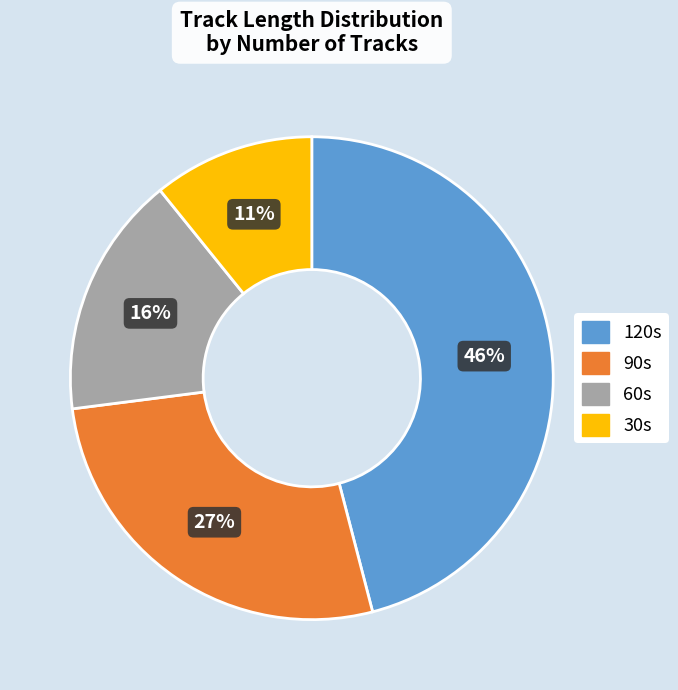

To the nearest percent, what is the average slice percentage?

25%